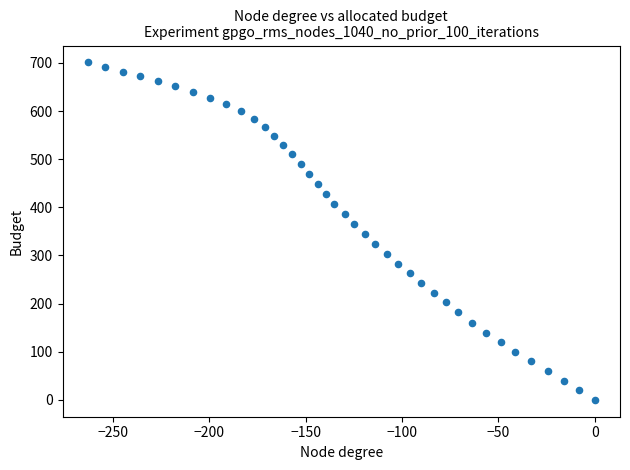

What is the range of Y values (max minus min)?

701.0